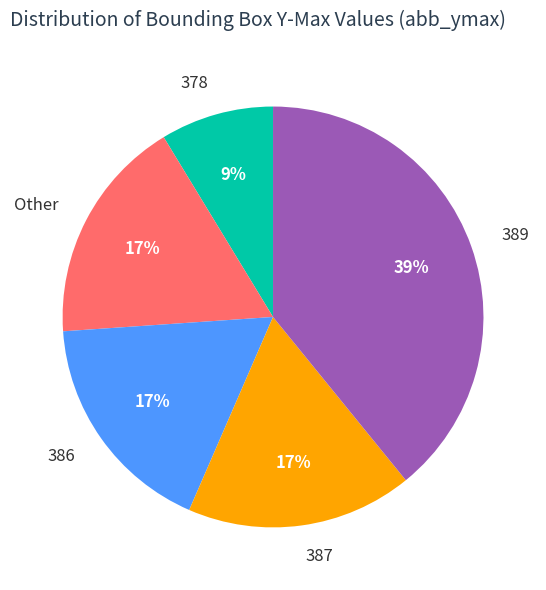

Count the number of slices in the pie.

5